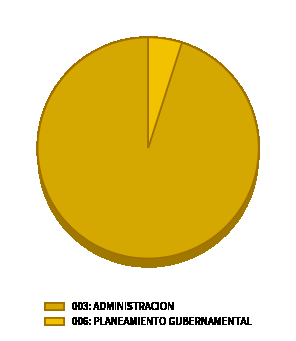

What is the largest slice in the pie chart?

003: ADMINISTRACION